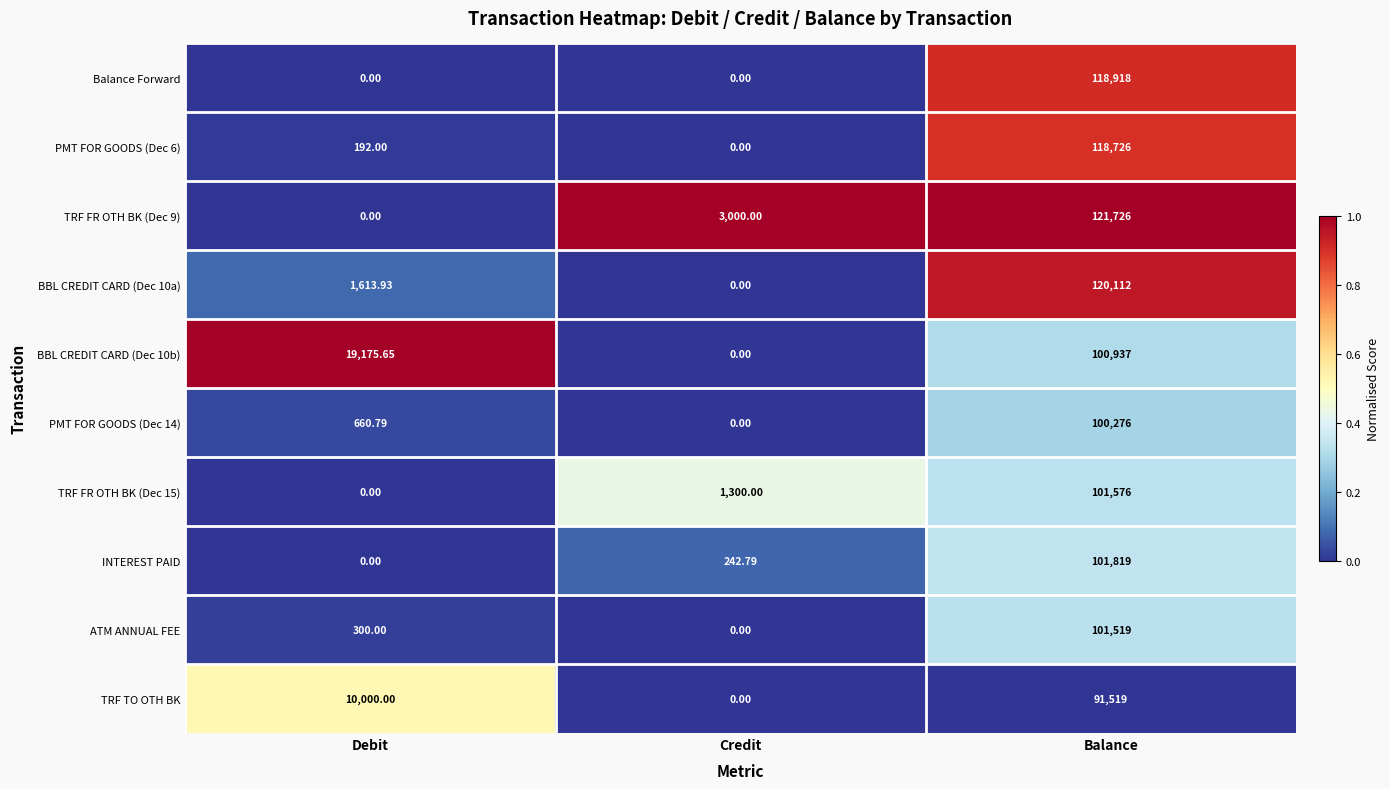

Rank the categories by TRF FR OTH BK (Dec 9) value from highest to lowest.

Balance, Credit, Debit